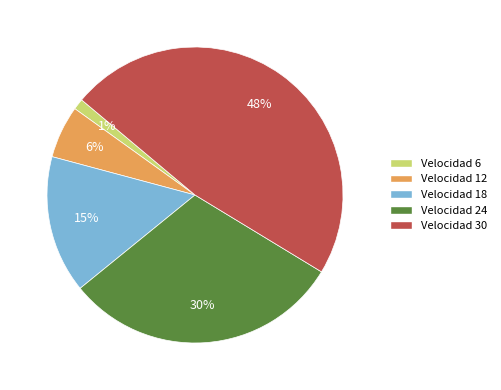

Is there a majority slice in this chart?

No